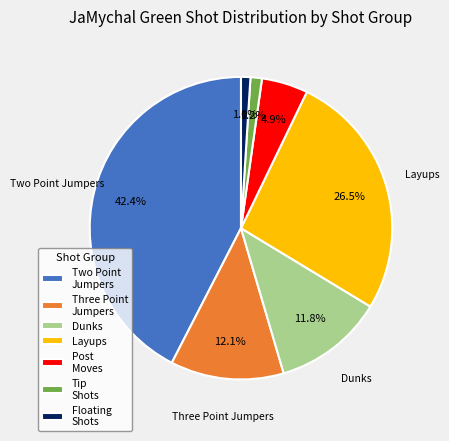

Which has a higher value, Tip Shots or Two Point Jumpers?

Two Point Jumpers